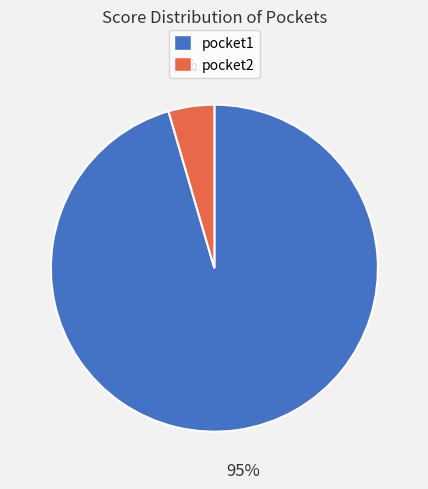

Rank the categories by value from highest to lowest.

pocket1, pocket2